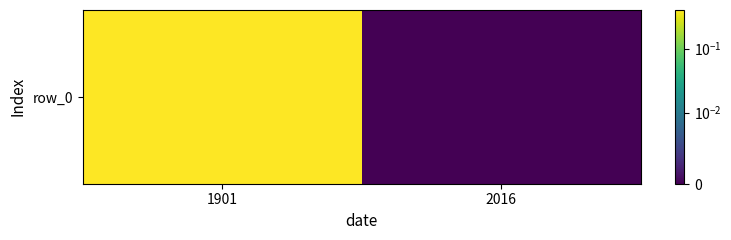

List the labels in order of value, largest first.

1901, 2016